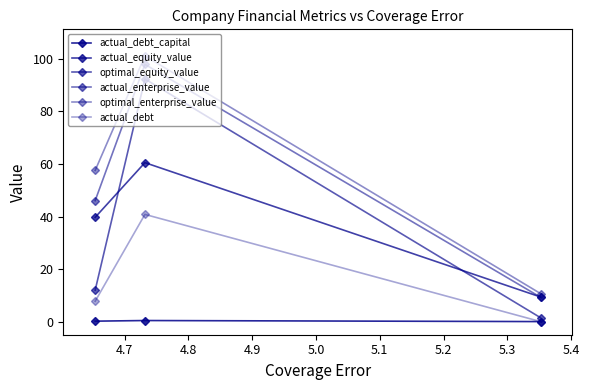

What is the value of the actual_debt_capital point at the 2nd from the left?

0.4